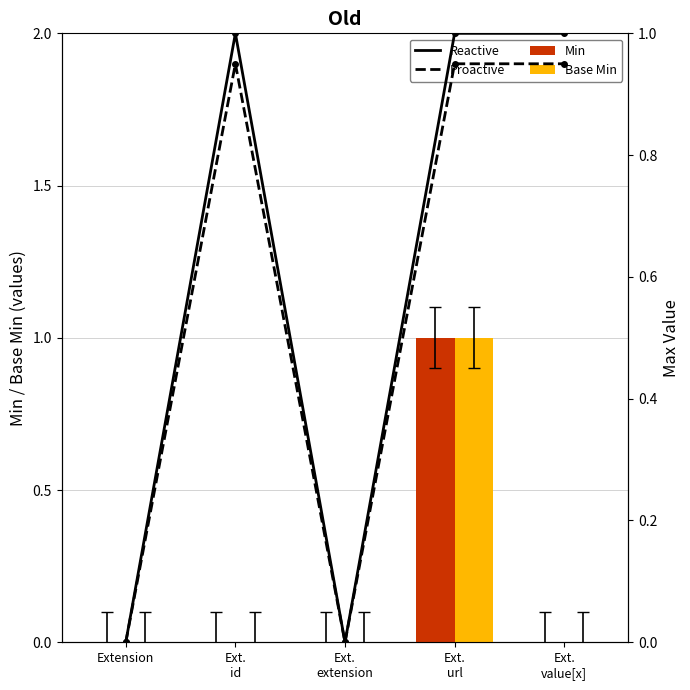

Rank the series by their maximum value, from highest to lowest.

Min, Base Min, Reactive, Proactive